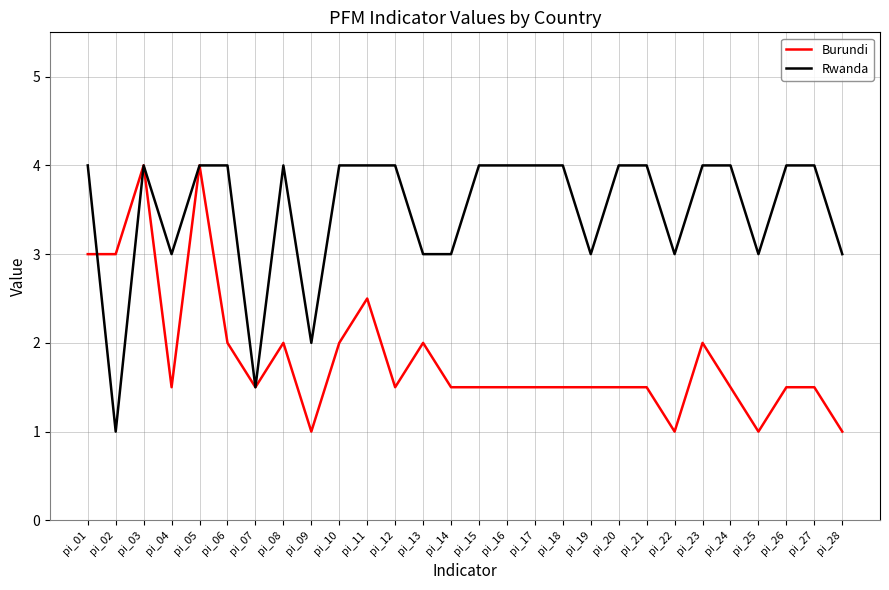

What is the total value across all series at pi_08?

6.0